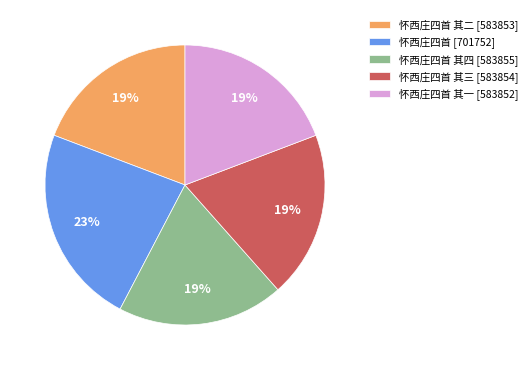

Approximately how many times larger is the value at 怀西庄四首 其三 [583854] compared to 怀西庄四首 [701752]?

0.8